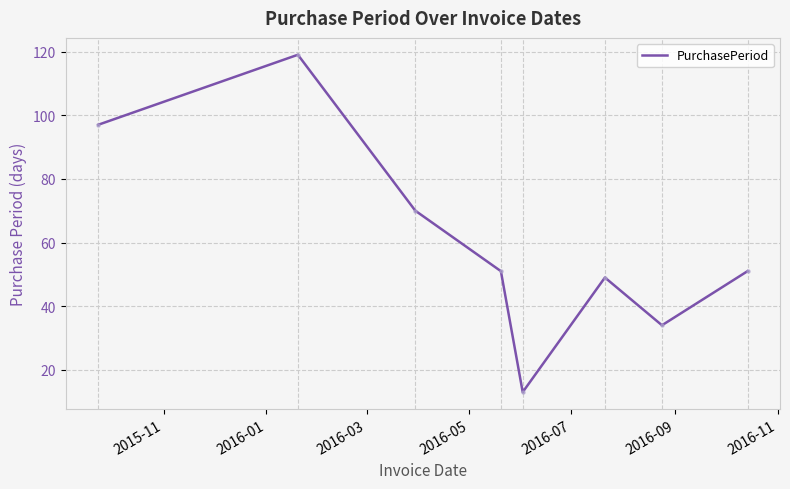

What is the difference between the maximum and minimum values?

106